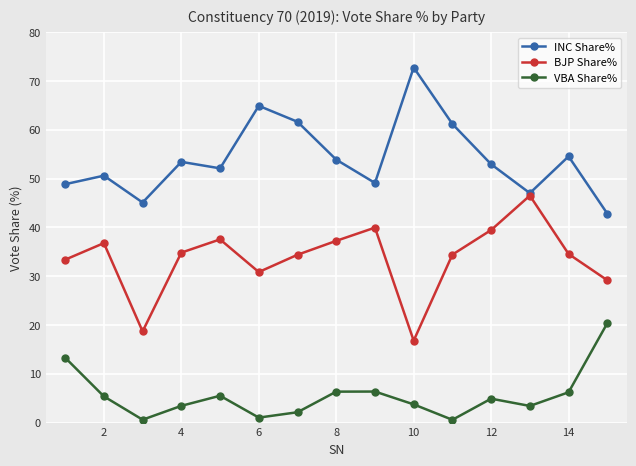

At how many categories does at least one series exceed 57?

4